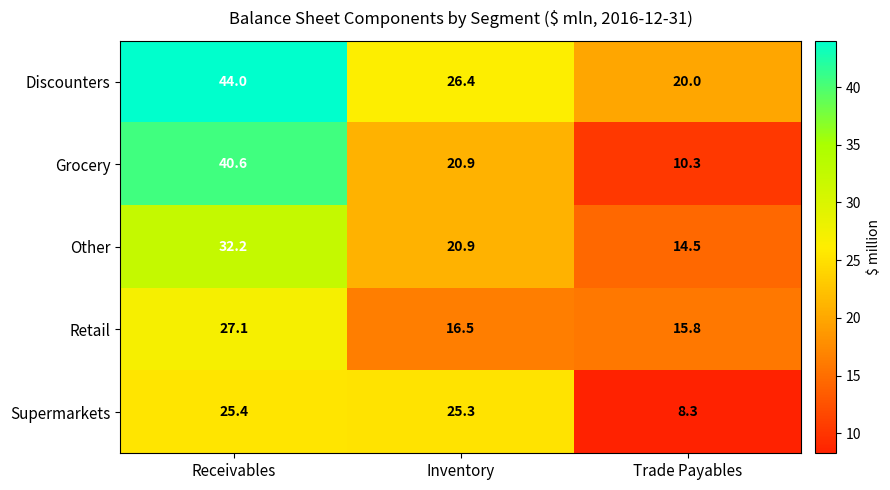

Is the value of Supermarkets at Receivables greater than the value of Other at Inventory?

Yes